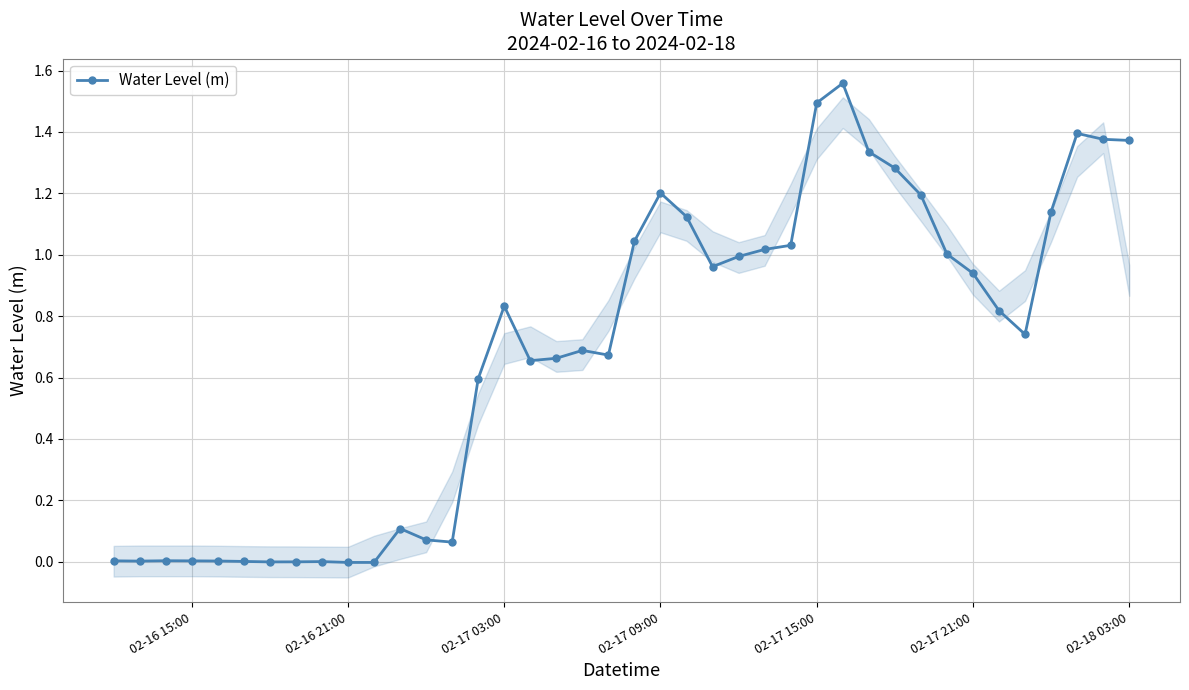

True or false: Water Level (m) has more than 0 interior local peaks.

True